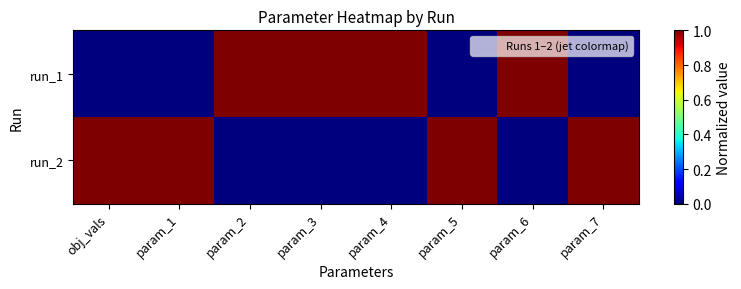

Which series changed the most between param_2 and param_7?

run_1